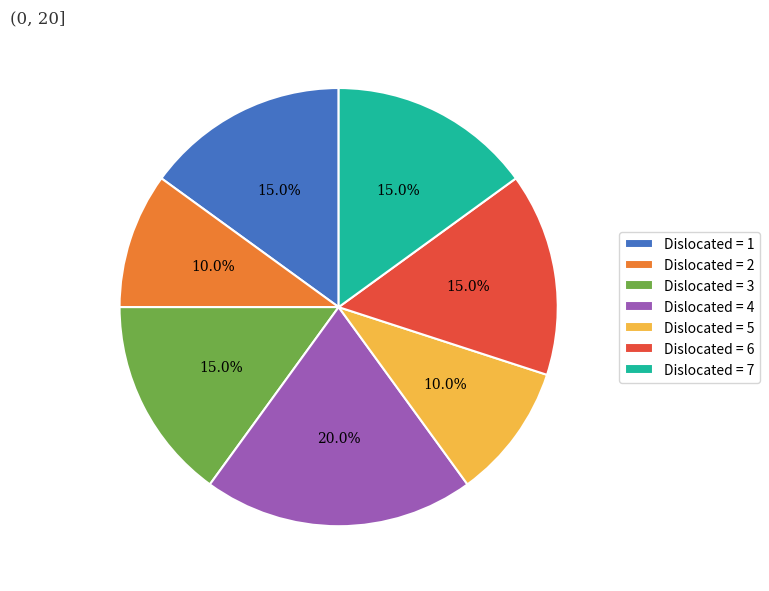

Which slice is the largest?

Dislocated = 4